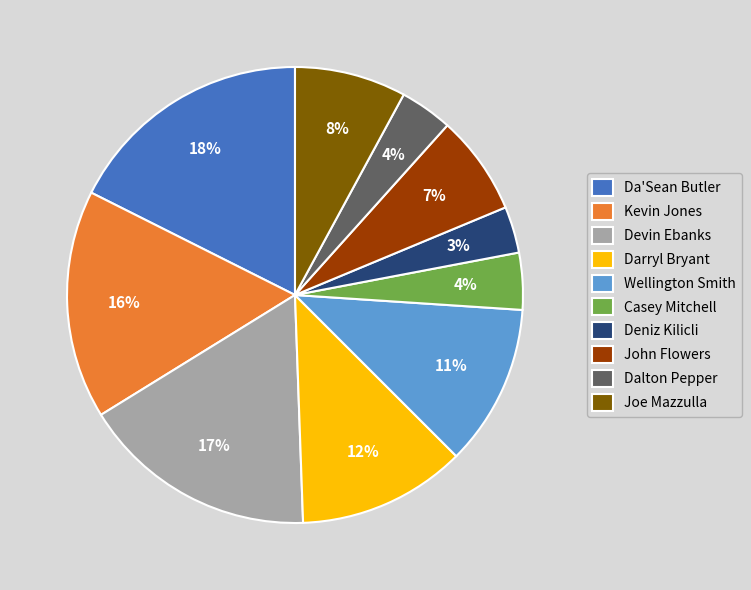

How many segments does this pie chart have?

10